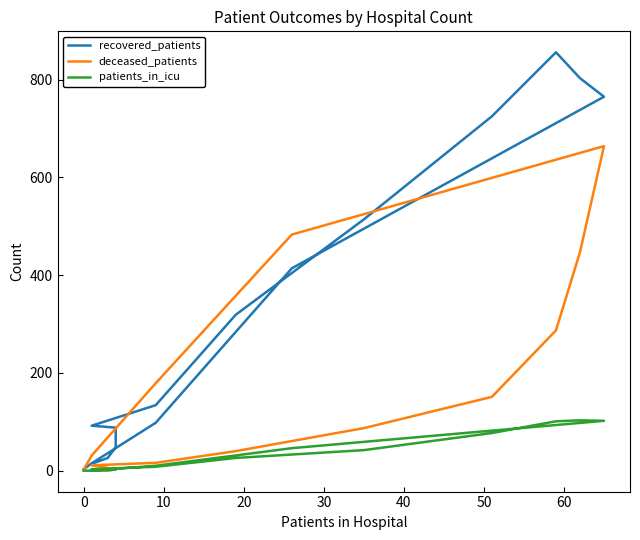

Which series has the largest total across all categories?

recovered_patients